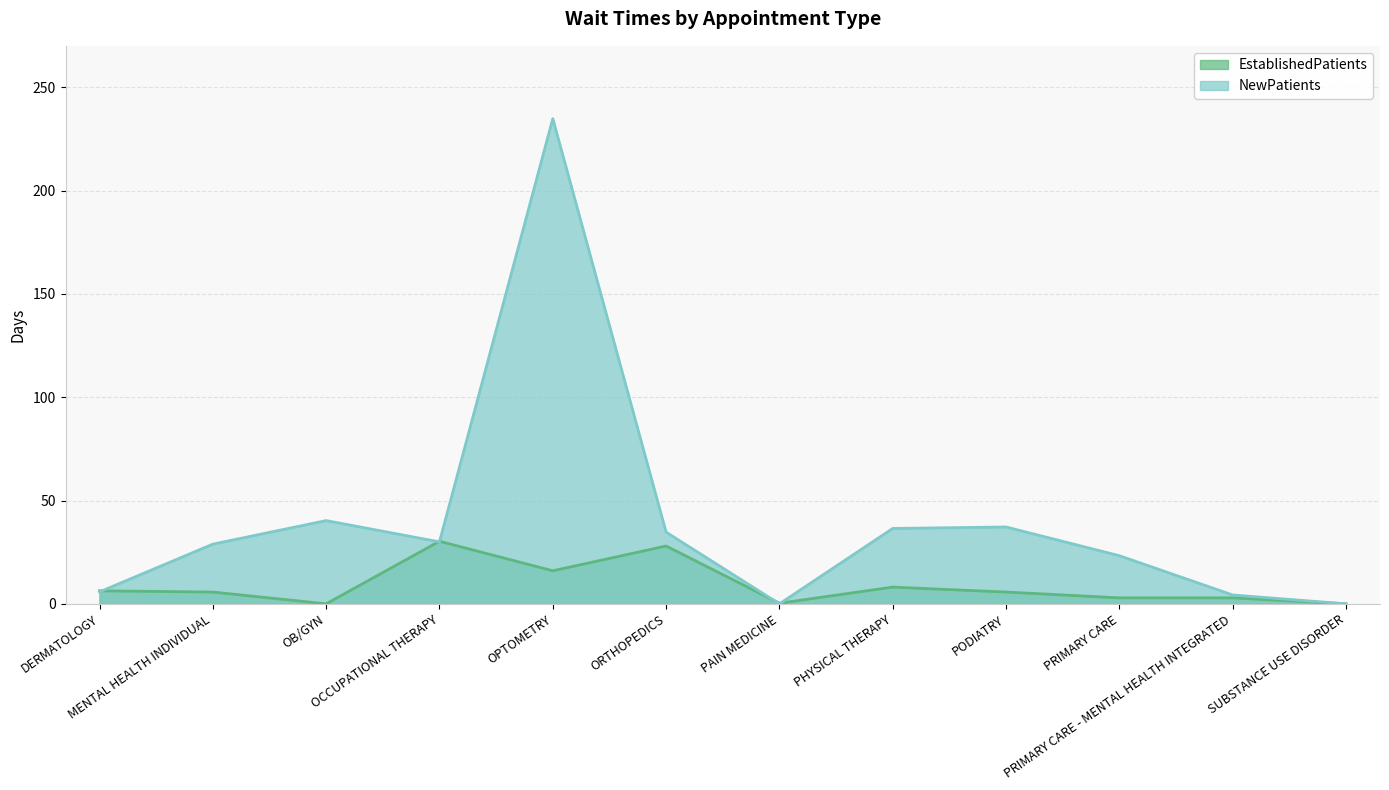

What is the label of the 8th point from the left?

PHYSICAL THERAPY